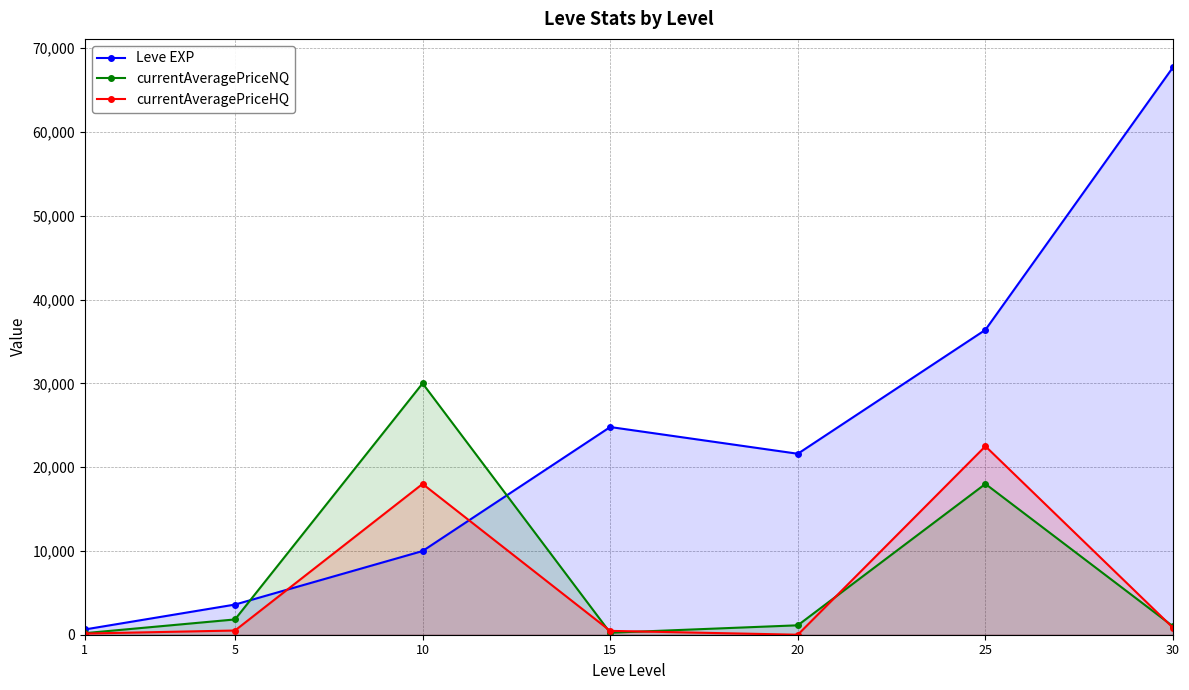

Which series changed the most between 5 and 10?

currentAveragePriceNQ